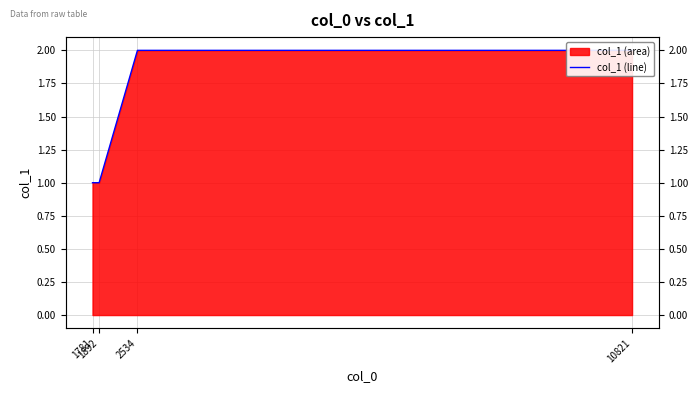

Reading left to right, extract all data points from this chart.

1781=1	1892=1	2534=2	10821=2